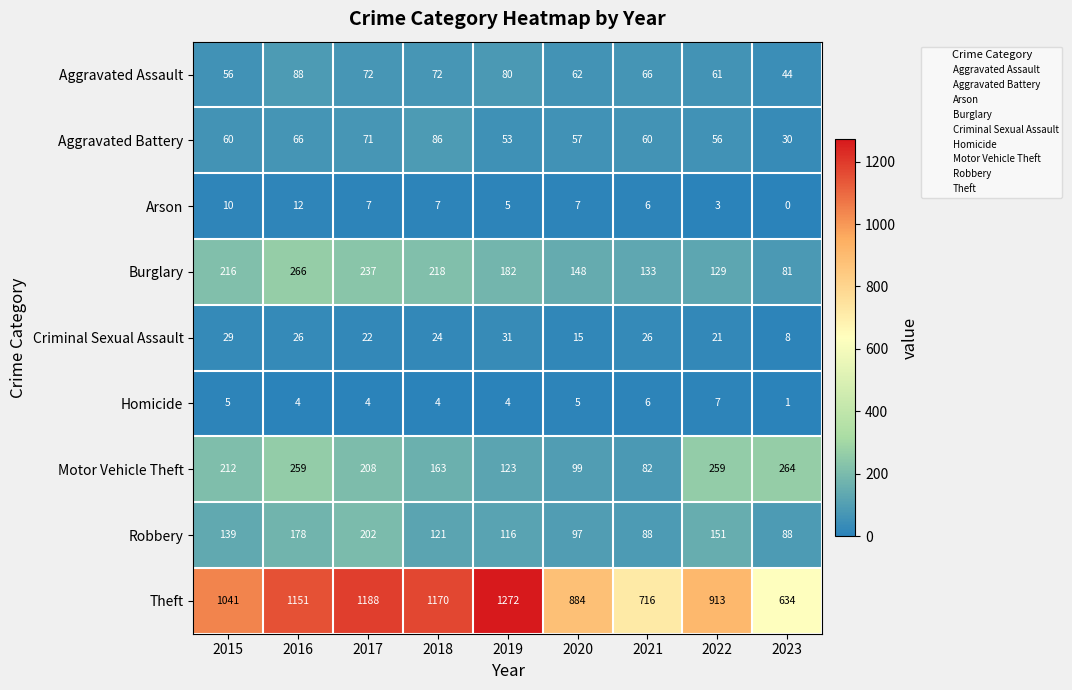

What is the highest value of the Homicide series?

7